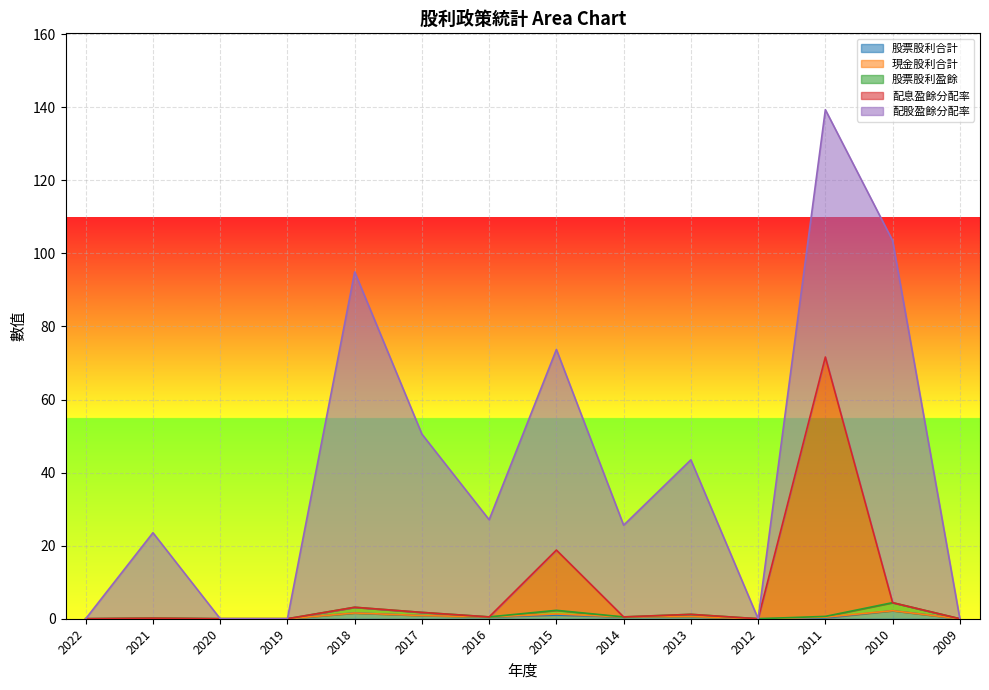

At which category is the sum across all series the highest?

2011